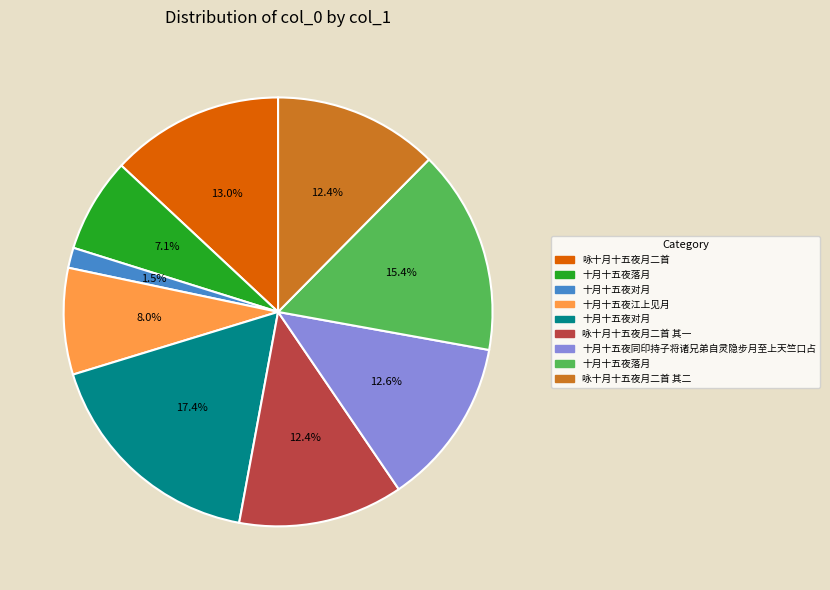

To the nearest percent, what is the average slice percentage?

11%